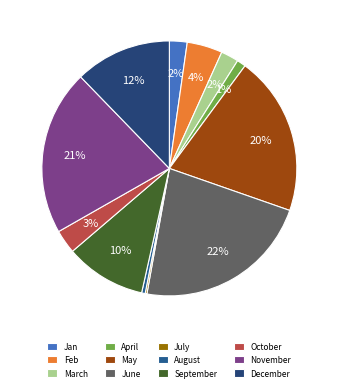

Which has a higher value, December or October?

December